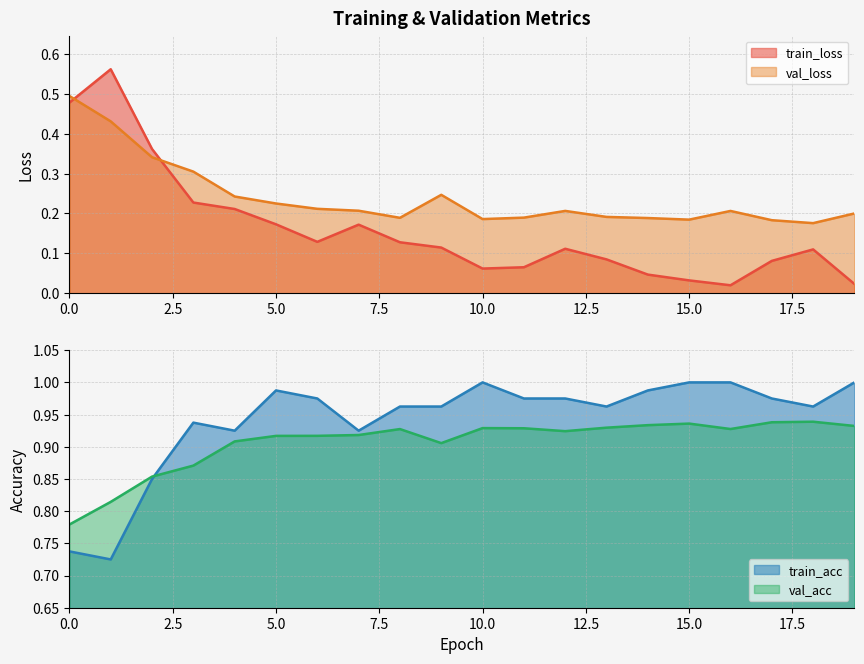

True or false: train_acc has a value of 1.3 at 19.

False